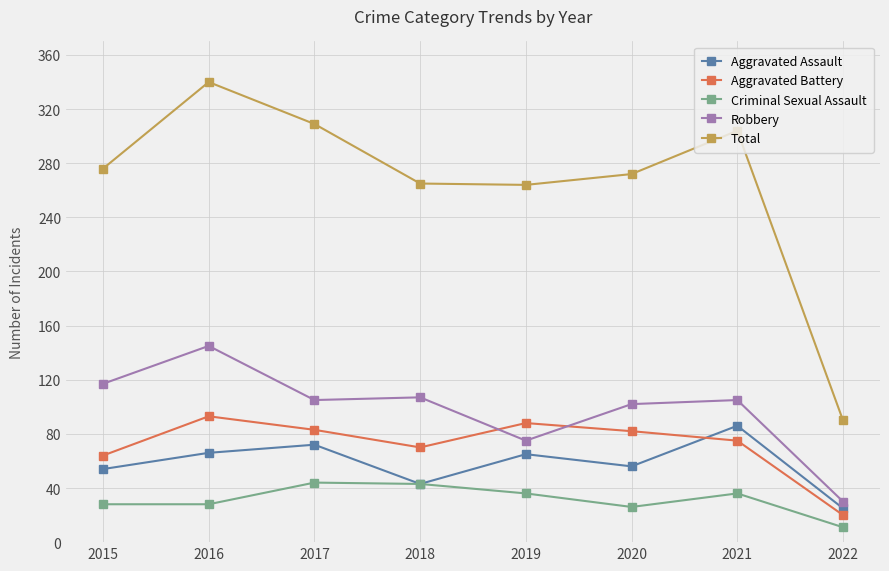

In Aggravated Battery, how many points are lower than both neighbors (excluding endpoints)?

1